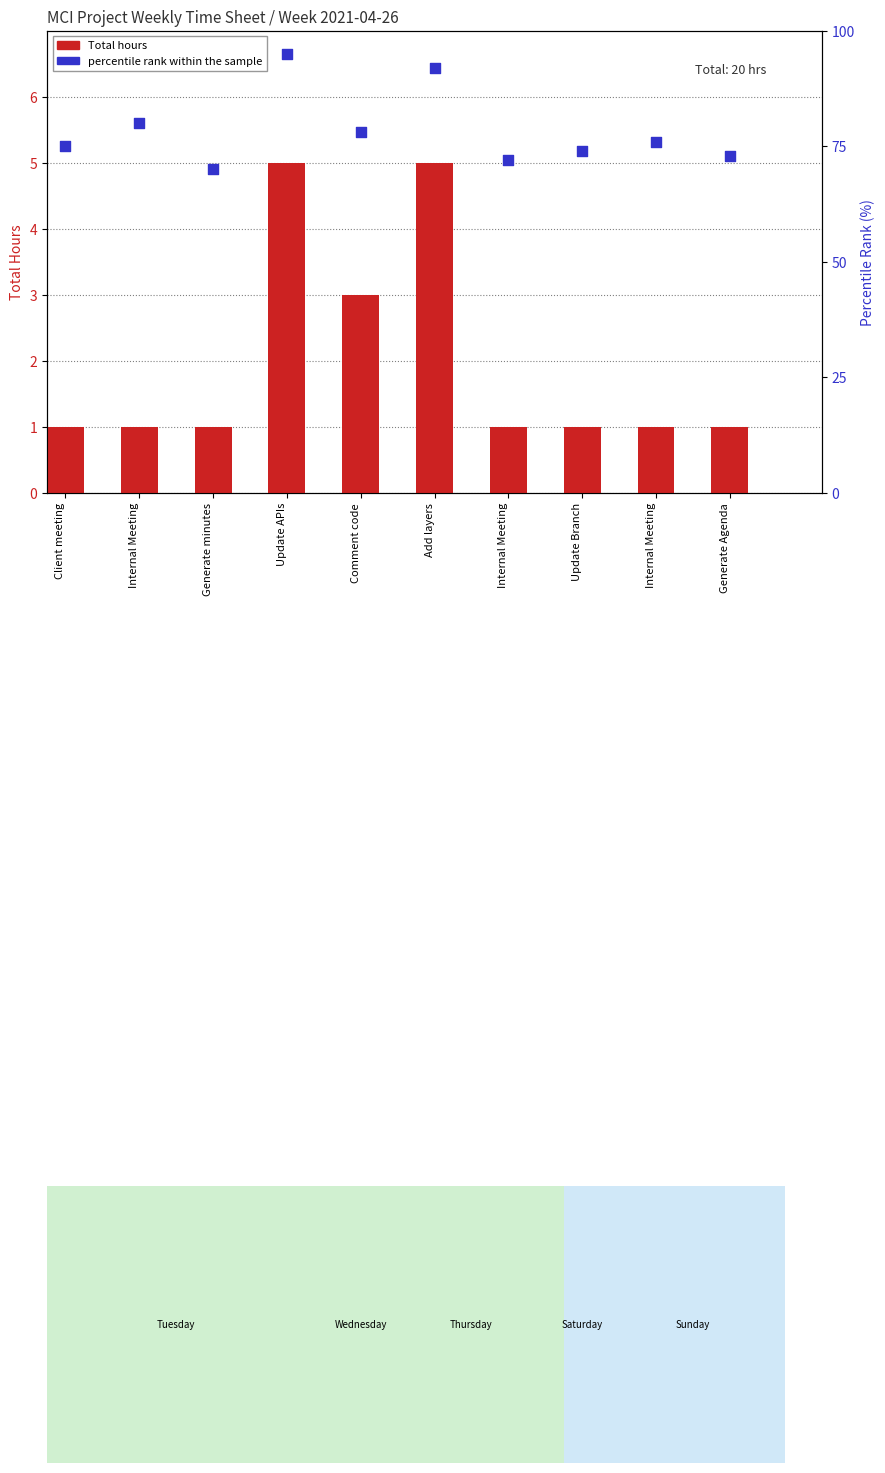

Which series has the largest total across all categories?

percentile rank within the sample